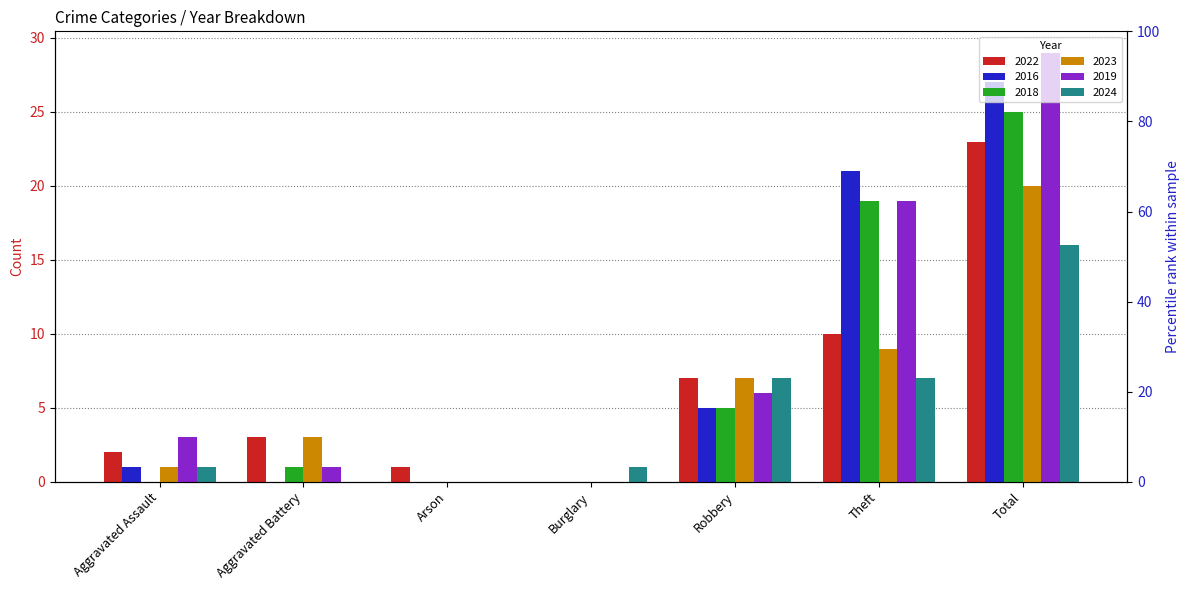

How many bars are there in each group?

6